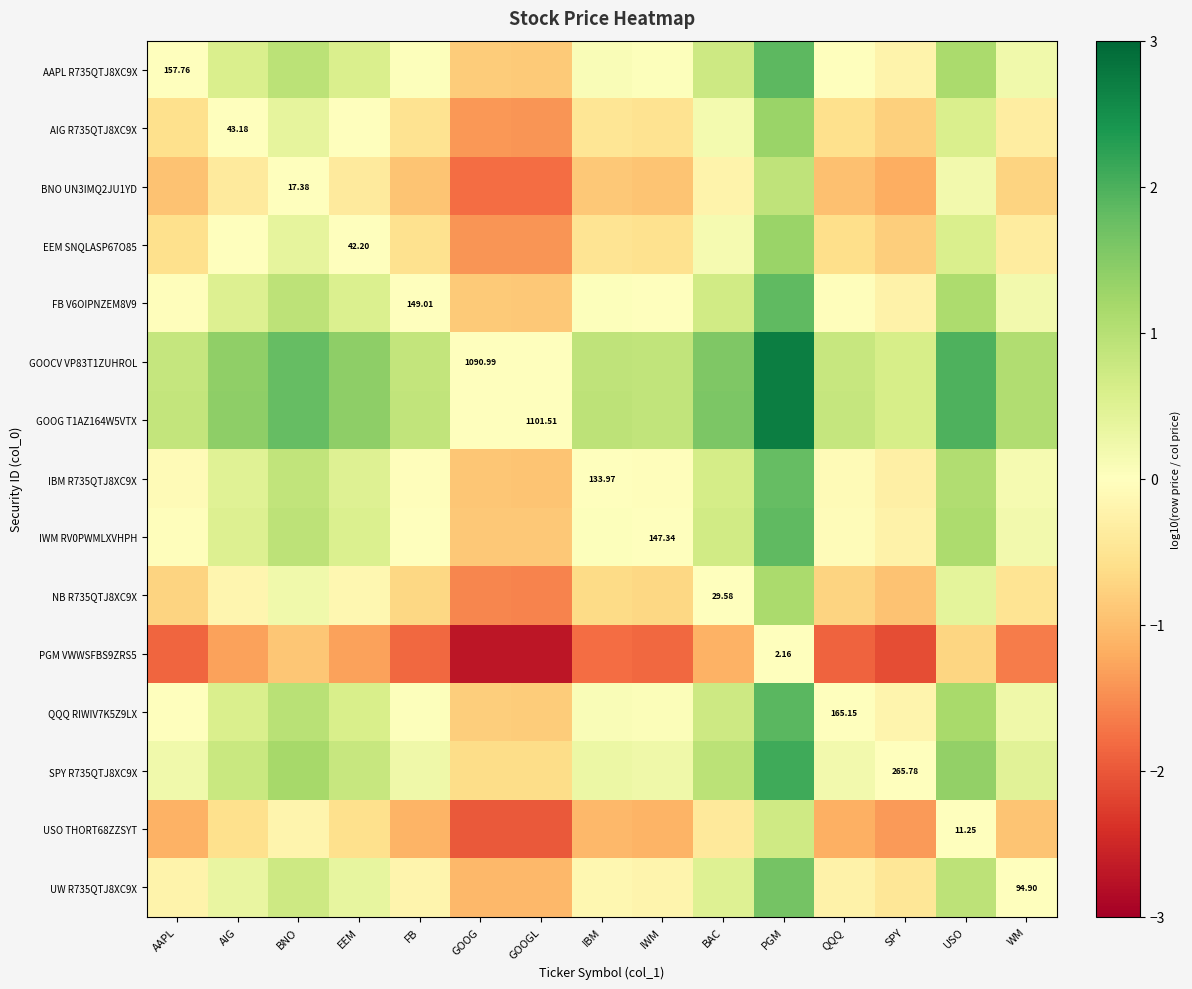

The value of EEM SNQLASP67O85 at IBM is -0.2. True or false?

False